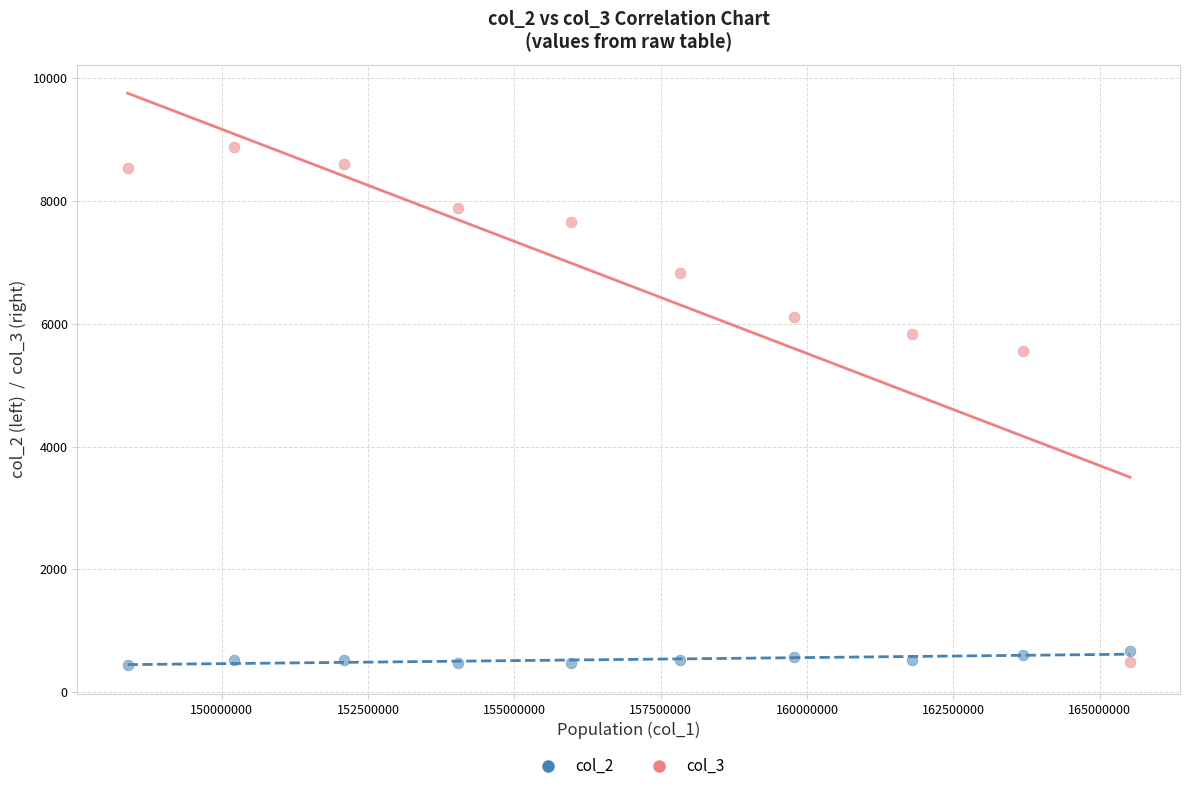

Across all series, what Y value is closest to 4656?

5561